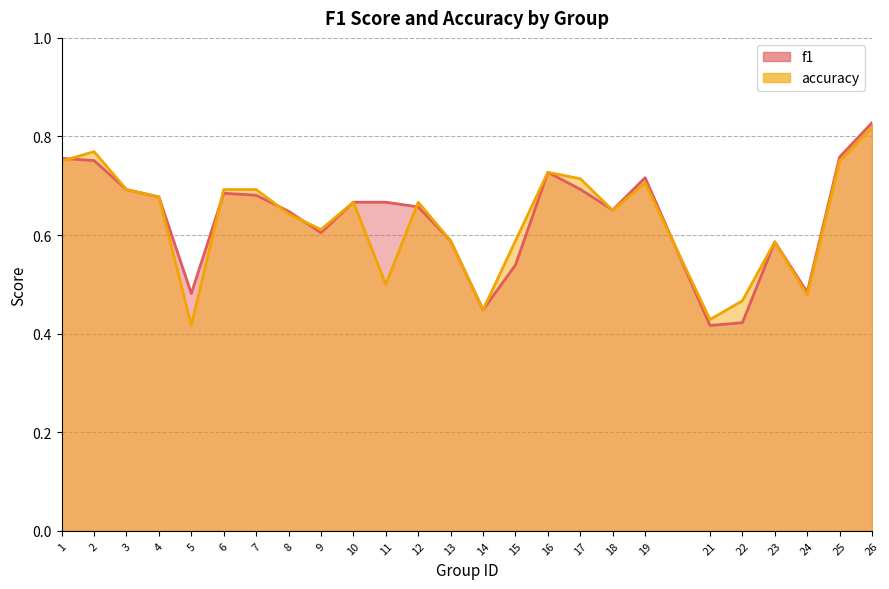

Does the chart have visible grid lines?

Yes